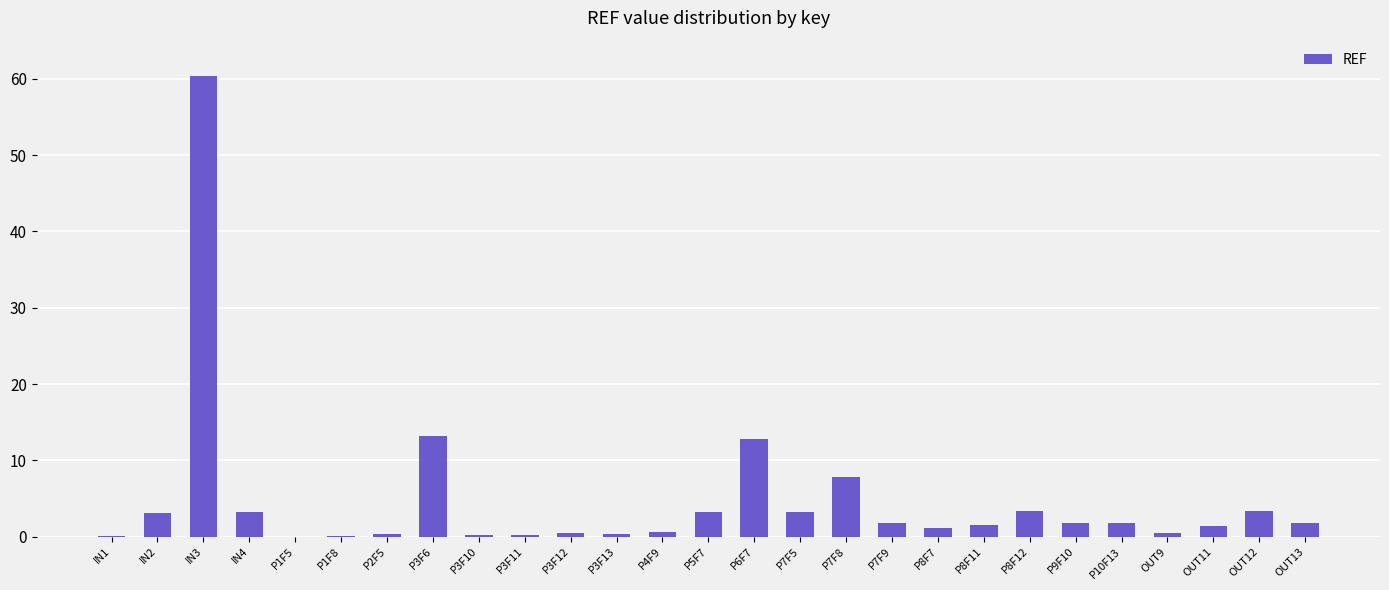

What is the change in value from P7F9 to OUT11?

-0.3